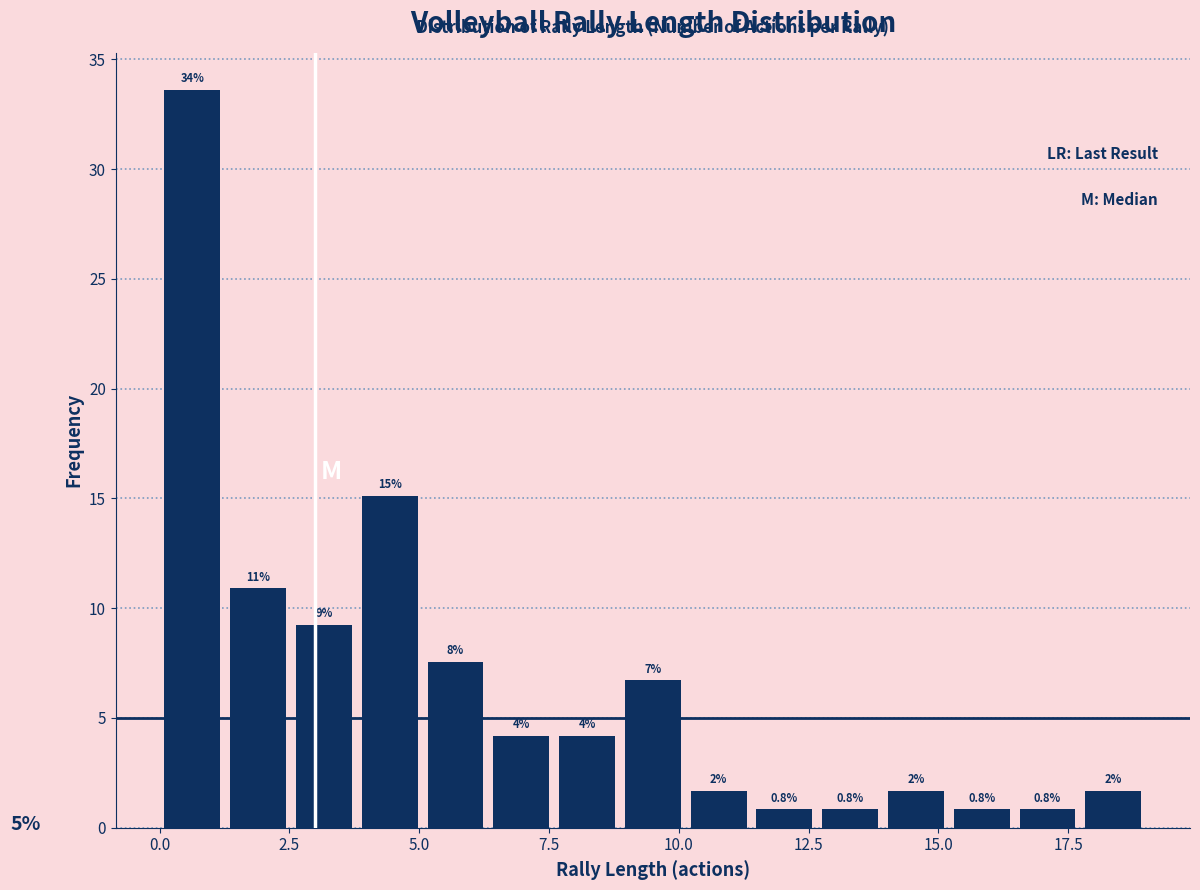

Around what value on the x-axis is the tallest bar? Give the approximate position of its centre, as read against the axis.

0.5